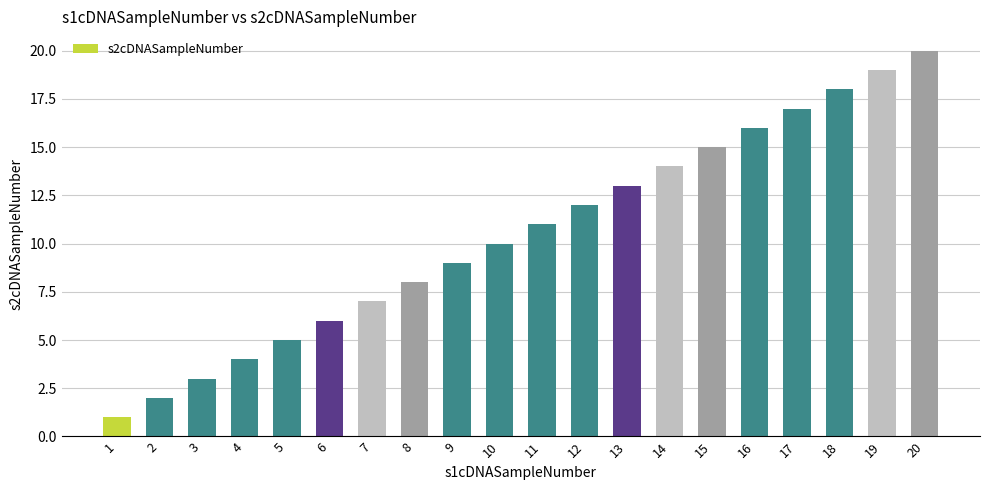

What is the change in value from 8 to 10?

+2